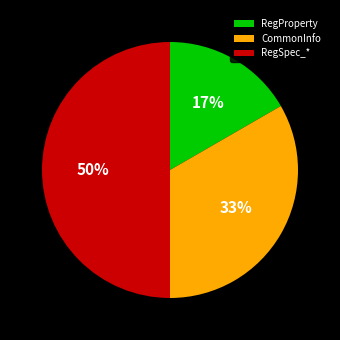

Does RegProperty represent more than half of the total?

No